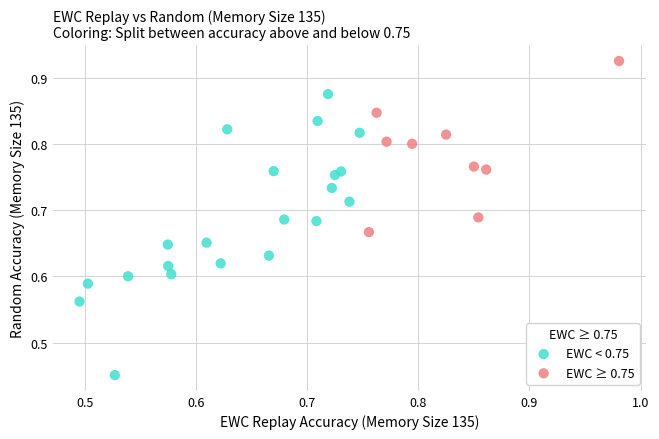

Which series reaches the minimum Y coordinate?

EWC < 0.75